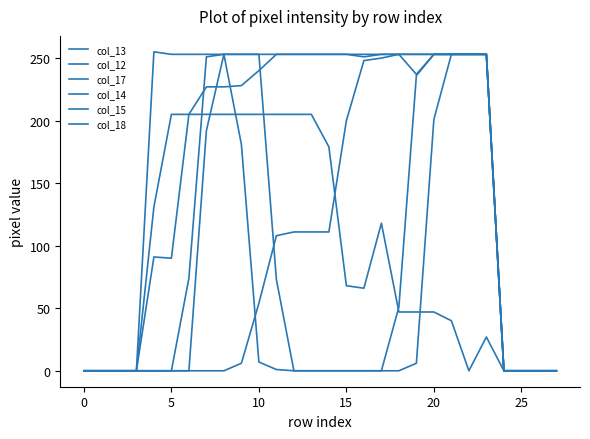

Does the chart display data point markers on the line(s)?

No